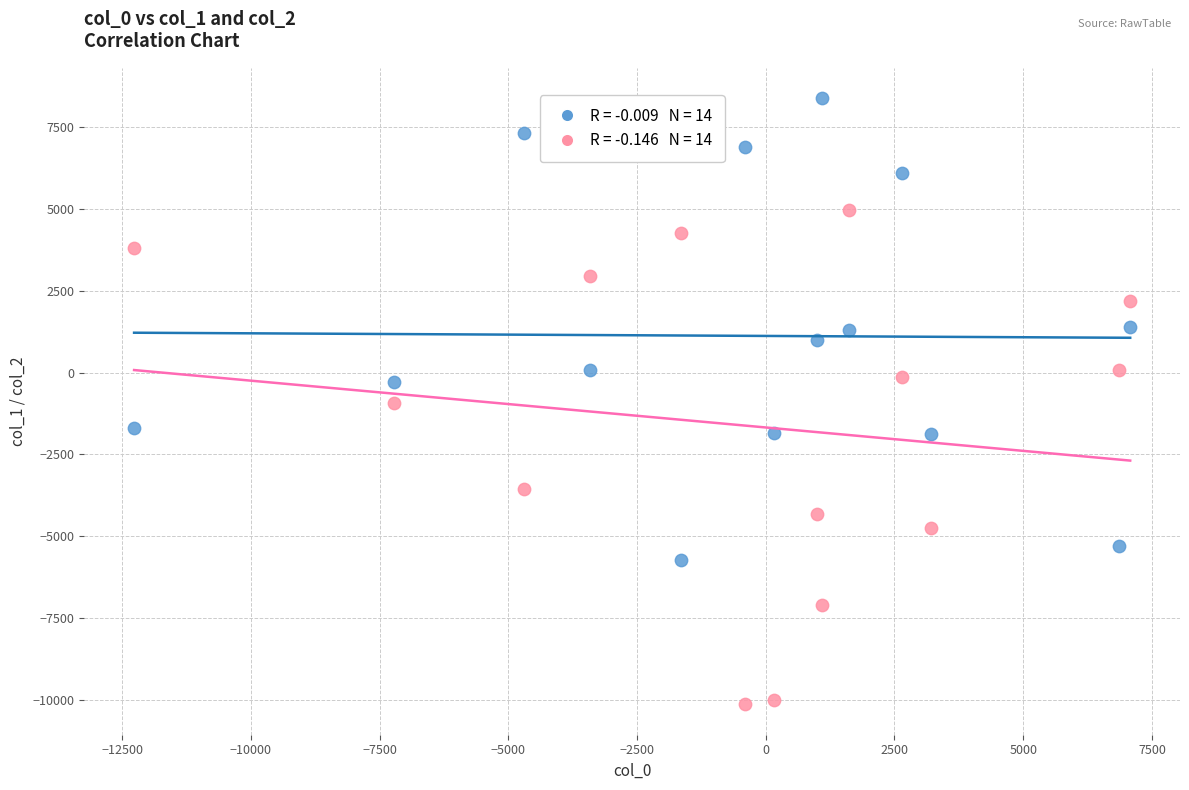

Across all data points, what is the range of Y values (max minus min)?

18537.6